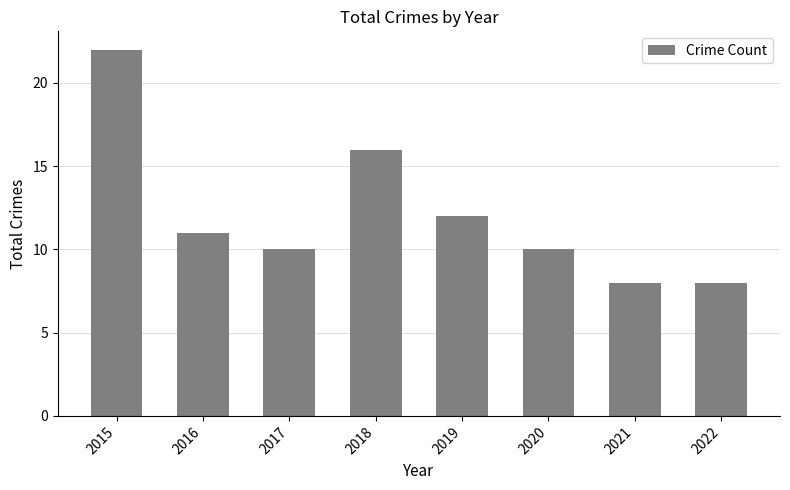

What is the difference between the maximum and minimum values?

14